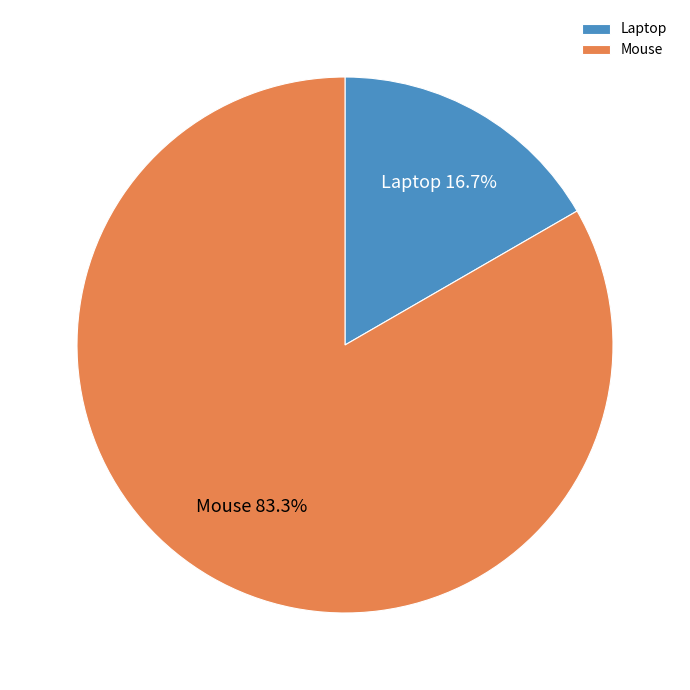

How many slices are in this pie chart?

2